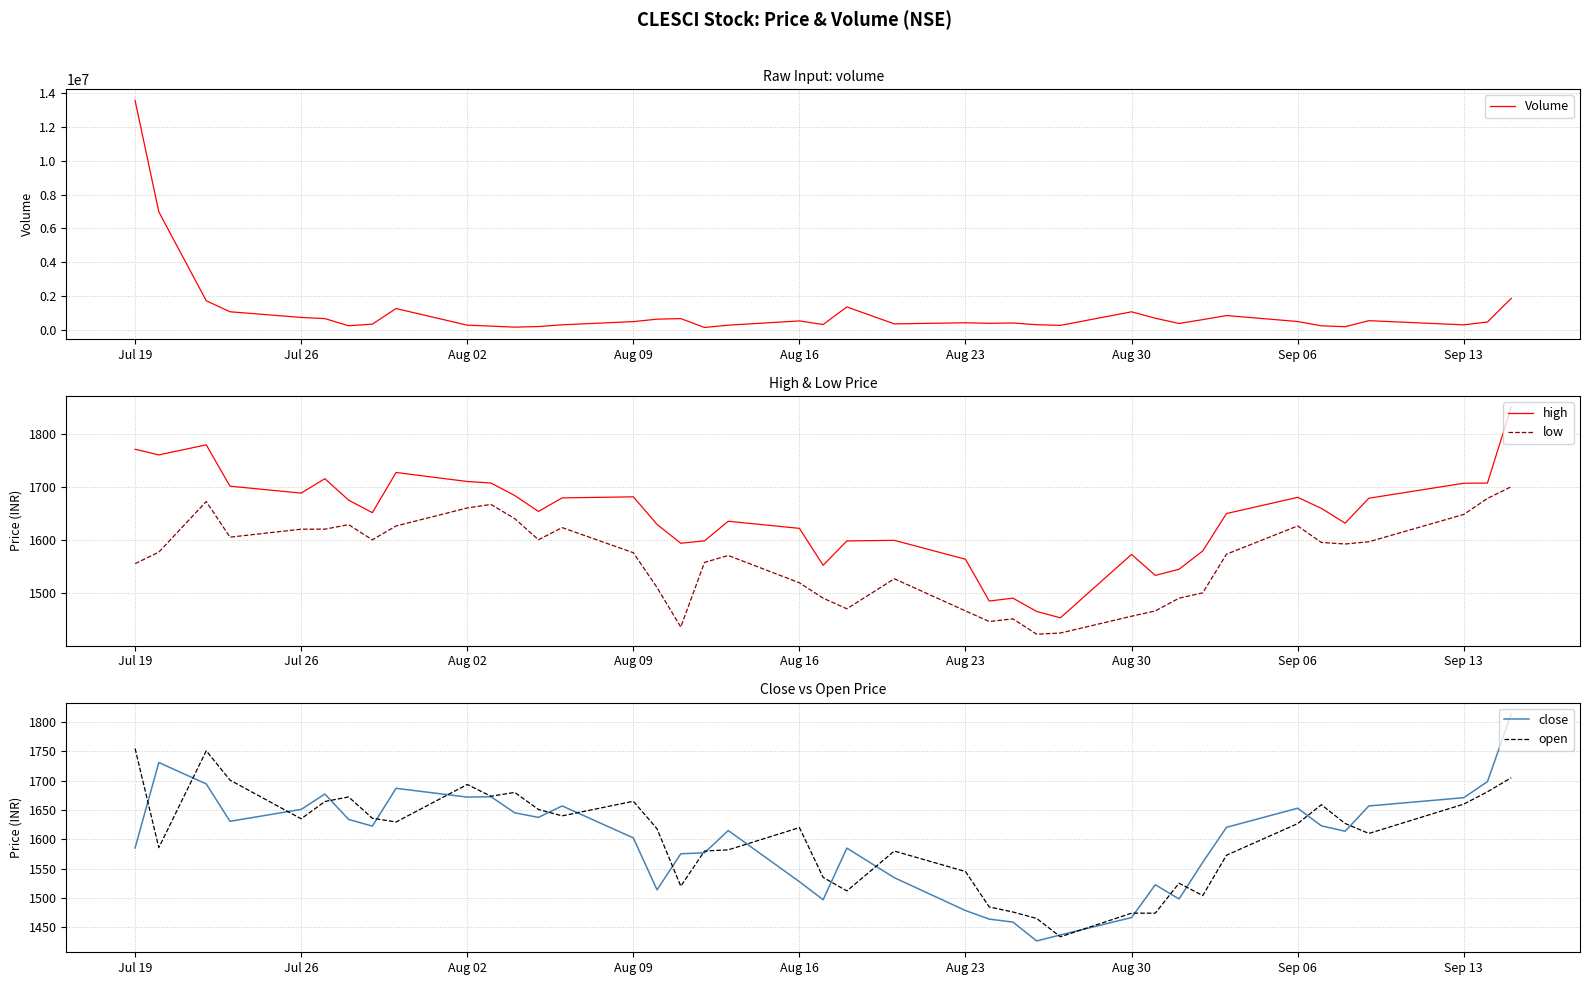

True or false: high and low intersect in this chart.

False